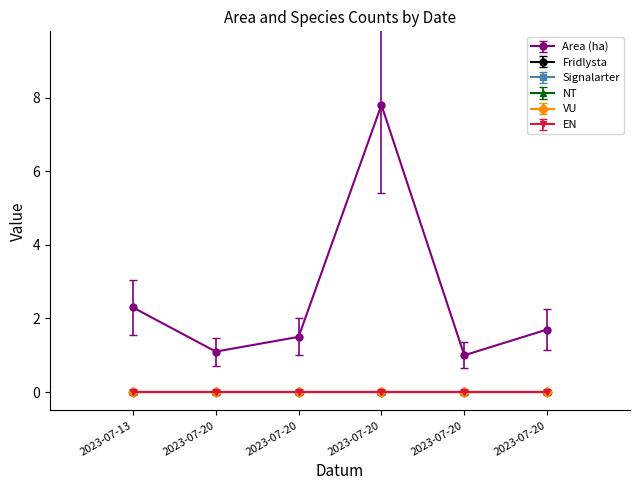

Rank the categories by EN value from lowest to highest.

2023-07-13, 2023-07-20, 2023-07-20, 2023-07-20, 2023-07-20, 2023-07-20